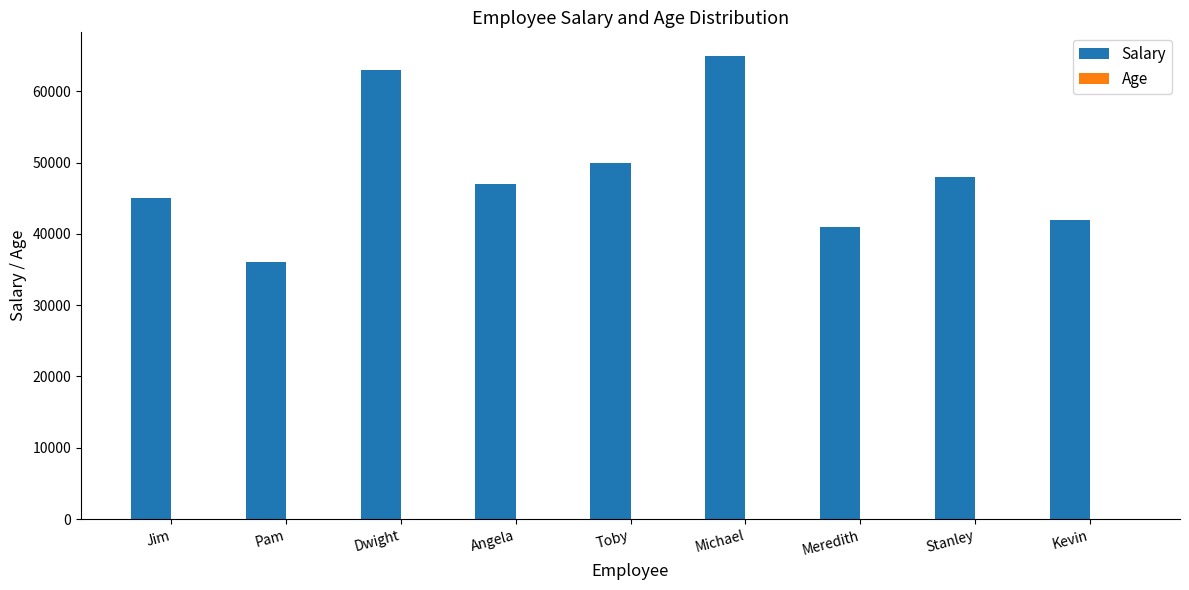

At which category is the sum across all series the highest?

Michael